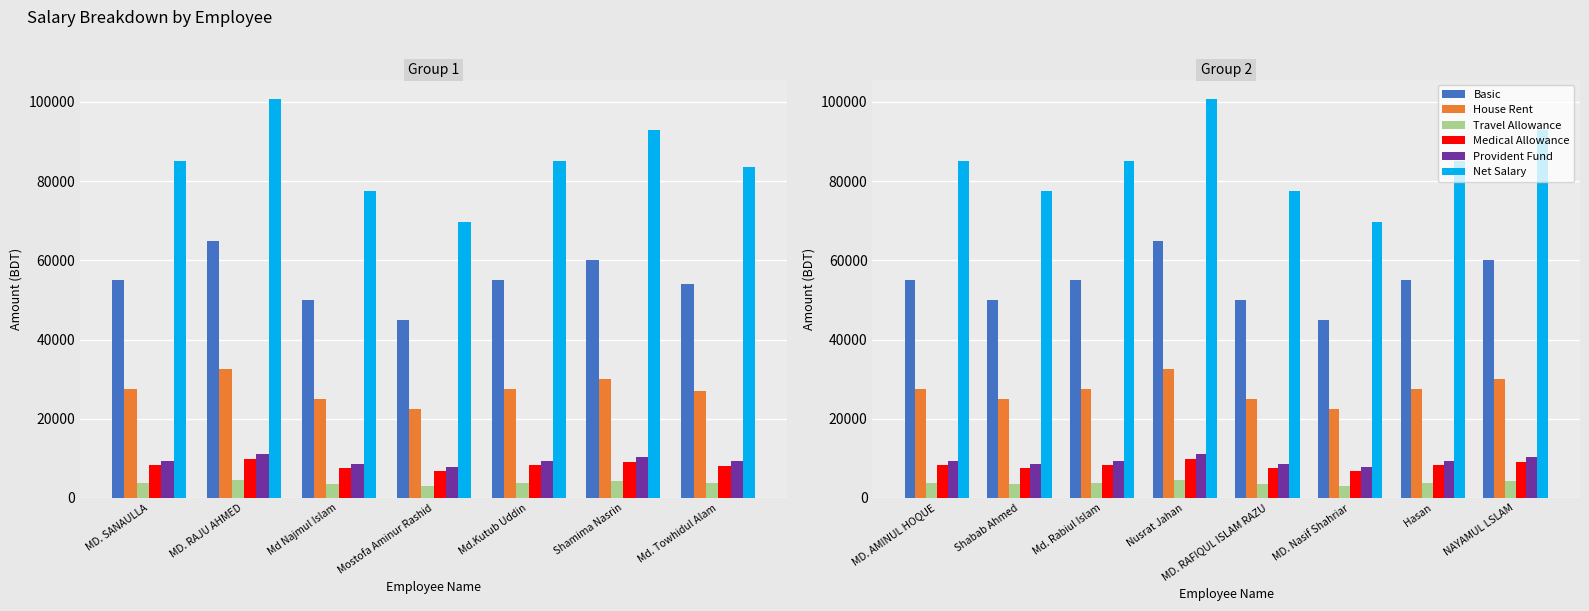

True or false: Provident Fund has a value of 9460 at MD. AMINUL HOQUE.

True